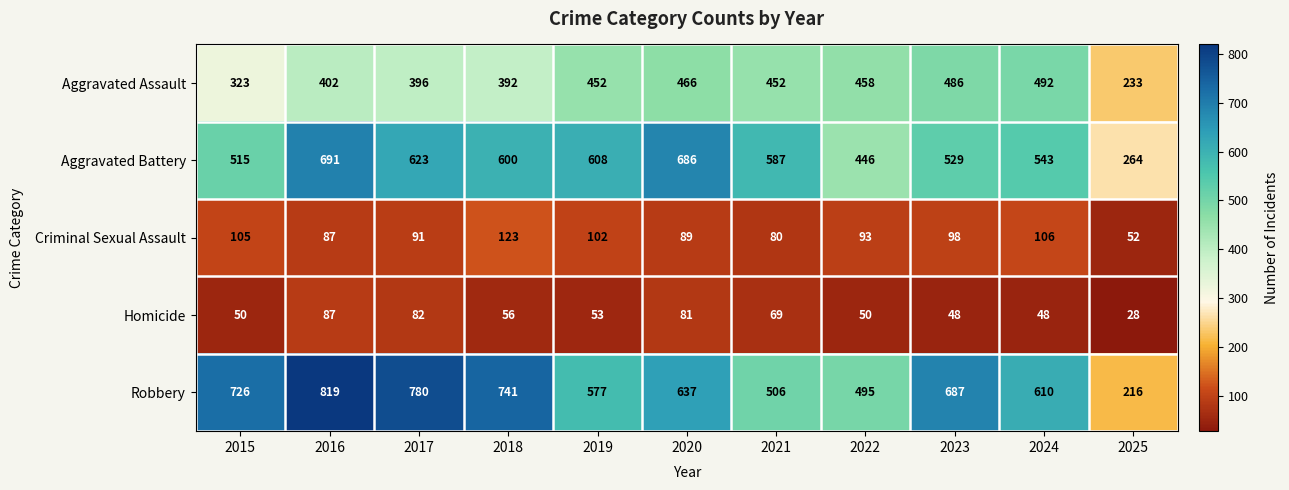

Which series has the largest range (max minus min)?

Robbery